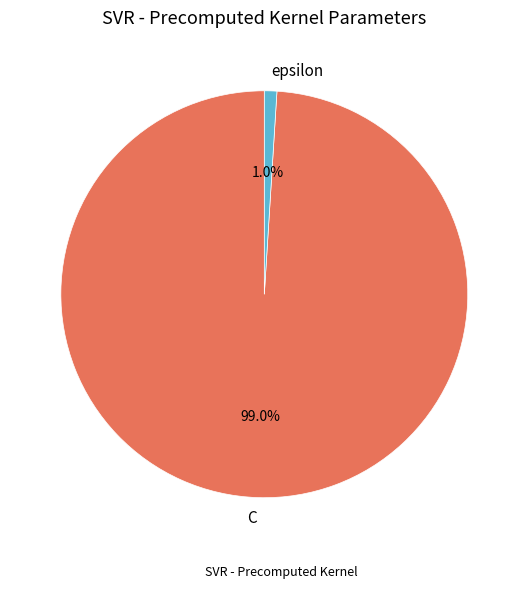

To the nearest percent, what is the average slice percentage?

50%